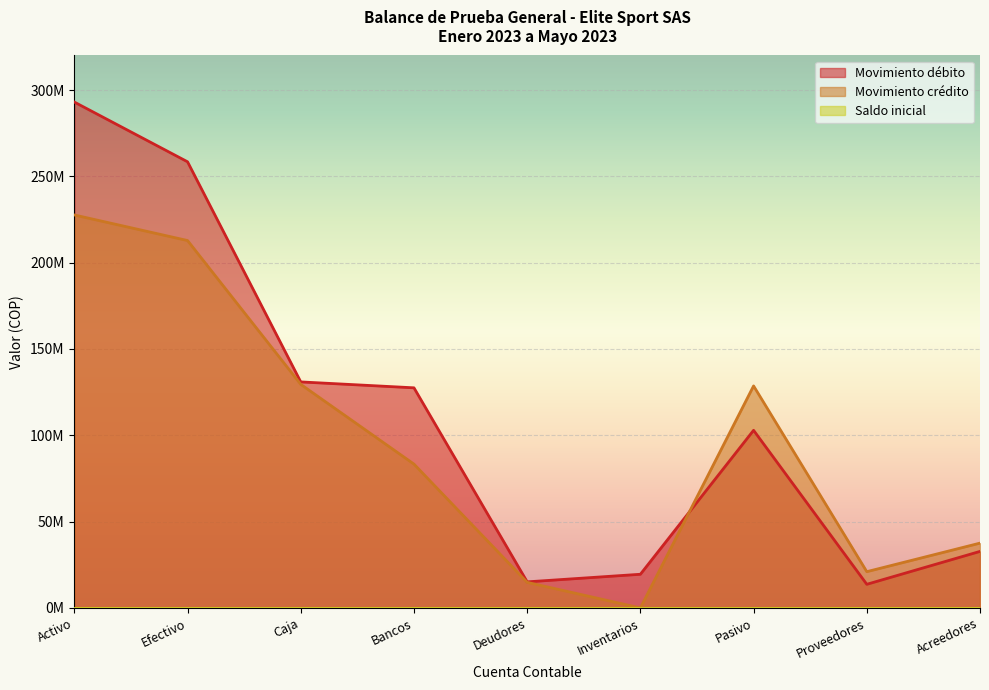

Which series has the largest total across all categories?

Movimiento débito